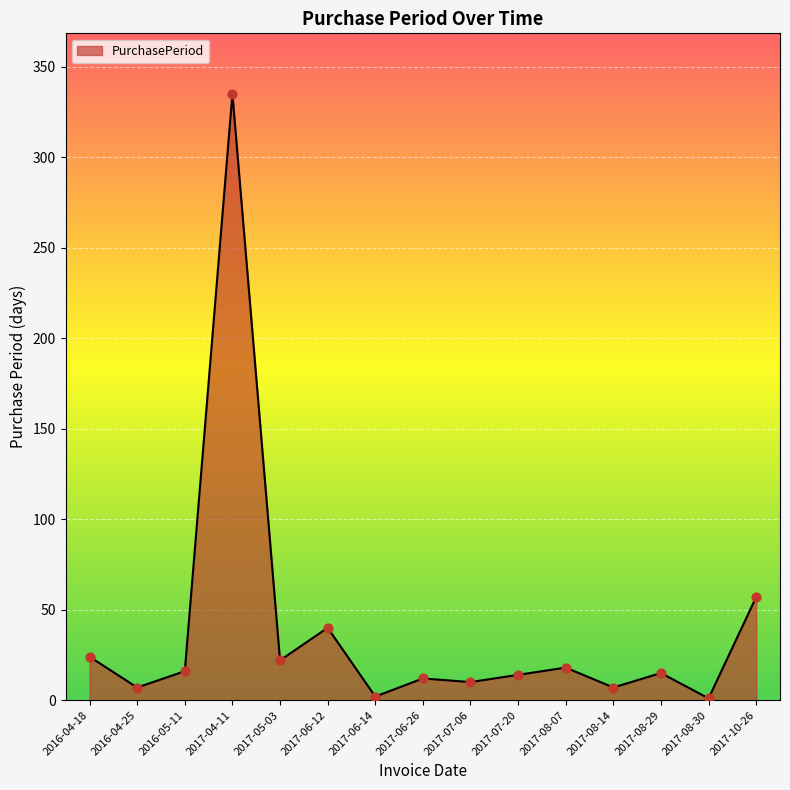

What is the ratio of the value at 2017-06-14 to the value at 2017-08-30?

2.0